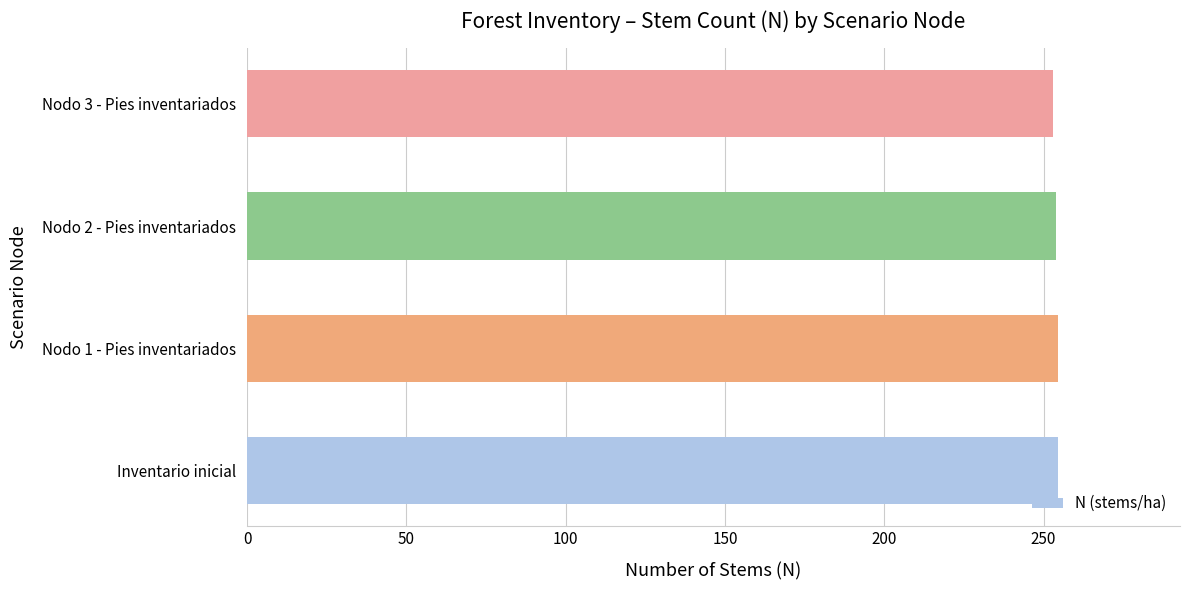

Approximately how many times larger is the value at Nodo 2 - Pies inventariados compared to Inventario inicial?

1.0